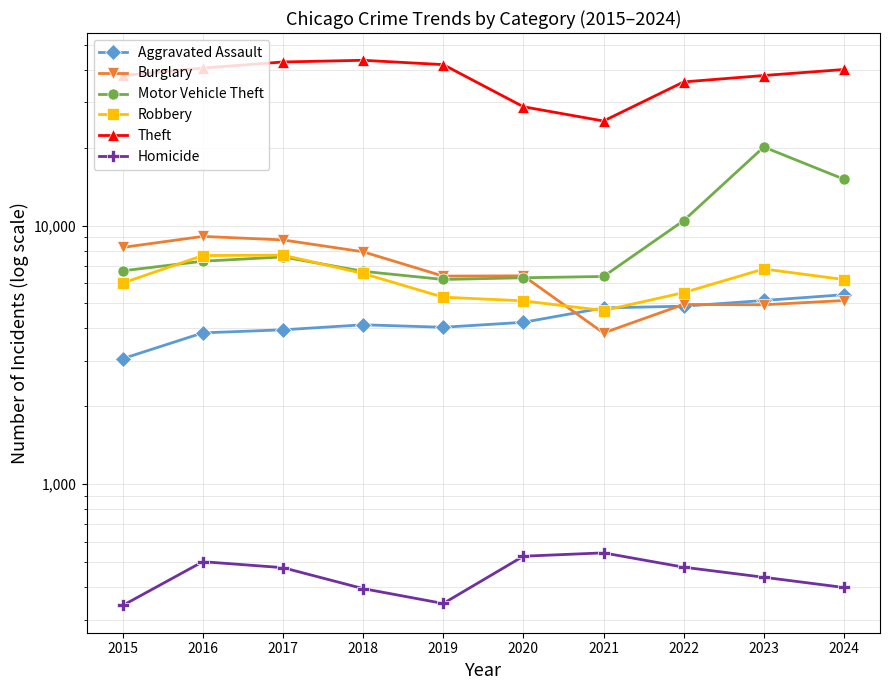

Rank the categories by Theft value from lowest to highest.

2021, 2020, 2022, 2023, 2015, 2024, 2016, 2019, 2017, 2018